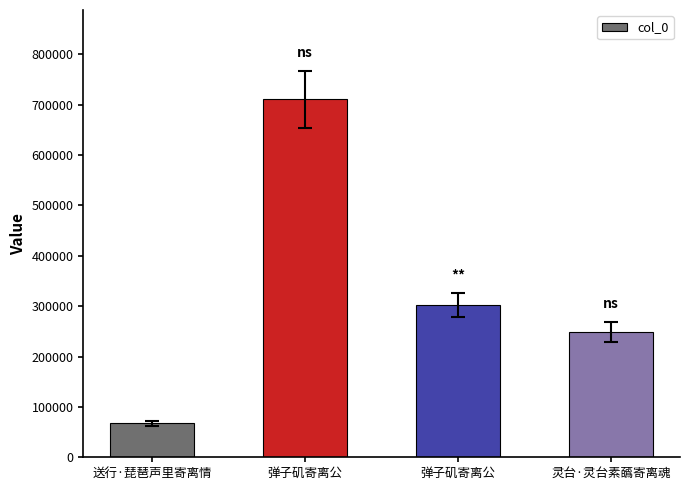

Is it true that the value at 弹子矶寄离公 is 98354?

False